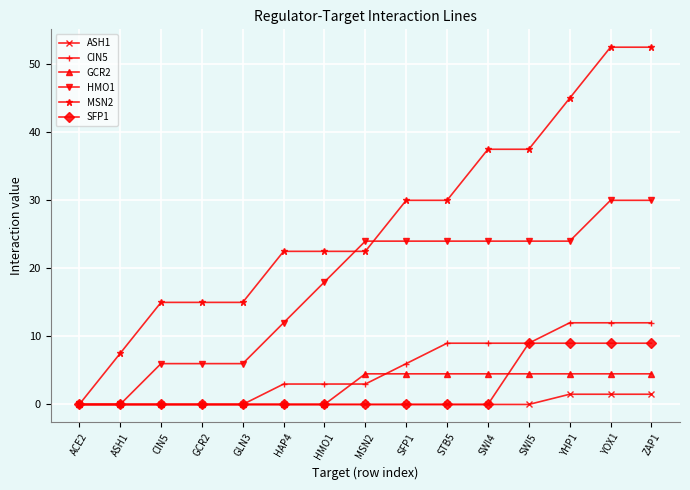

The value of ASH1 at HAP4 is 0.0. True or false?

True